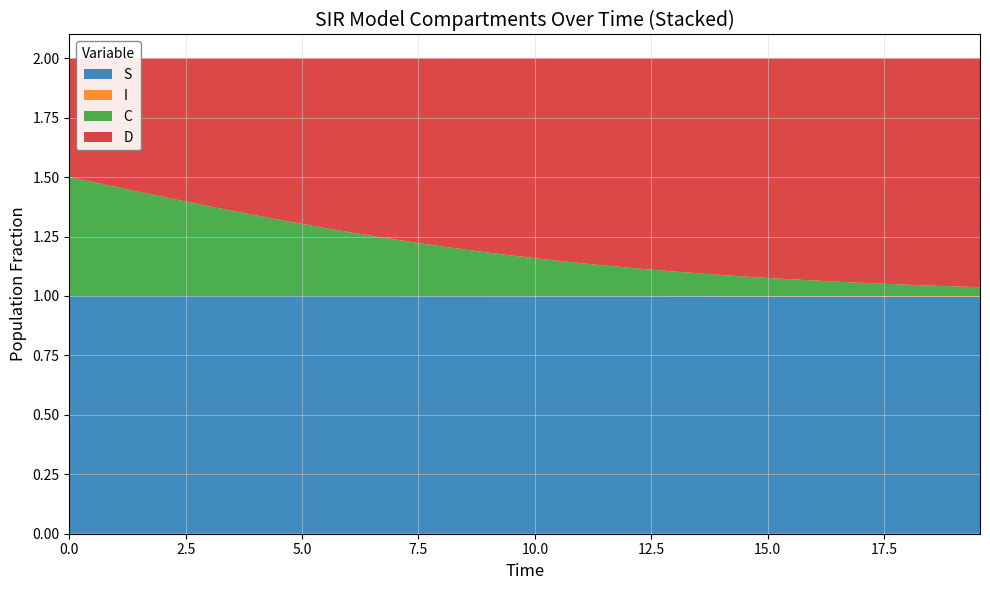

Reading right to left, transcribe all the data shown in this chart.

S: 1.0	1.0	1.0	1.0	1.0	1.0	1.0	1.0	1.0	1.0	1.0	1.0	1.0	1.0	1.0	1.0	1.0	1.0	1.0	1.0	1.0	1.0	1.0	1.0	1.0	1.0	1.0	1.0	1.0	1.0	1.0	1.0	1.0	1.0	1.0	1.0	1.0	1.0	1.0	1.0
I: 0.0	0.0	0.0	0.0	0.0	0.0	0.0	0.0	0.0	0.0	0.0	0.0	0.0	0.0	0.0	0.0	0.0	0.0	0.0	0.0	0.0	0.0	0.0	0.0	0.0	0.0	0.0	0.0	0.0	0.0	0.0	0.0	0.0	0.0	0.0	0.0	0.0	0.0	0.0	0.0
C: 0.0	0.0	0.0	0.0	0.1	0.1	0.1	0.1	0.1	0.1	0.1	0.1	0.1	0.1	0.1	0.1	0.1	0.1	0.1	0.2	0.2	0.2	0.2	0.2	0.2	0.2	0.3	0.3	0.3	0.3	0.3	0.3	0.4	0.4	0.4	0.4	0.4	0.5	0.5	0.5
D: 1.0	1.0	1.0	1.0	0.9	0.9	0.9	0.9	0.9	0.9	0.9	0.9	0.9	0.9	0.9	0.9	0.9	0.9	0.9	0.8	0.8	0.8	0.8	0.8	0.8	0.8	0.7	0.7	0.7	0.7	0.7	0.7	0.6	0.6	0.6	0.6	0.6	0.5	0.5	0.5